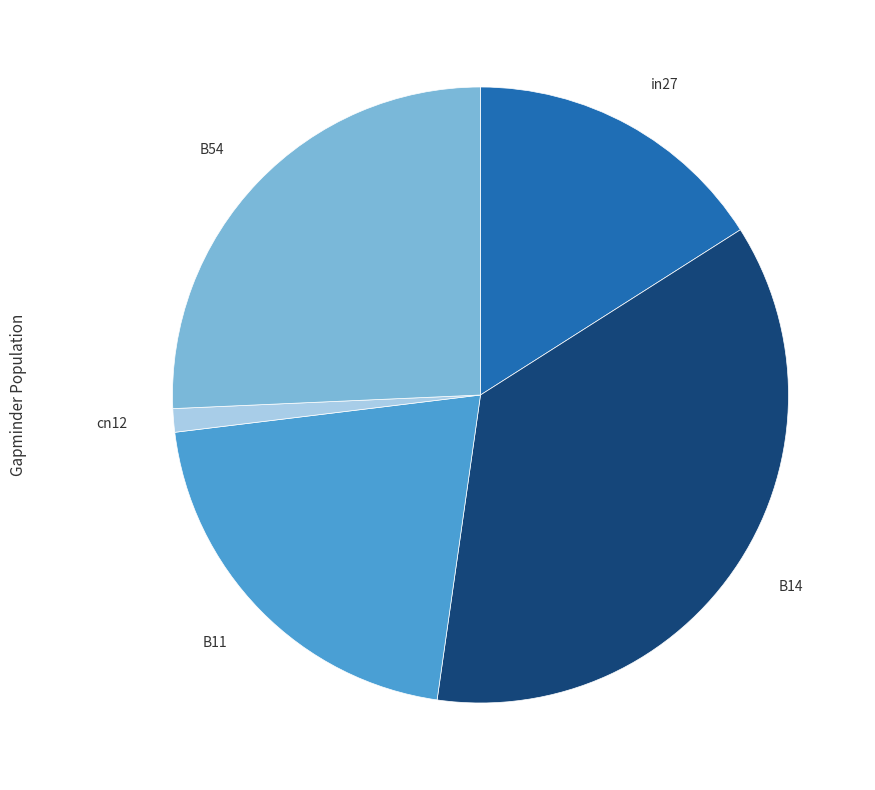

Does any single category account for the majority?

No